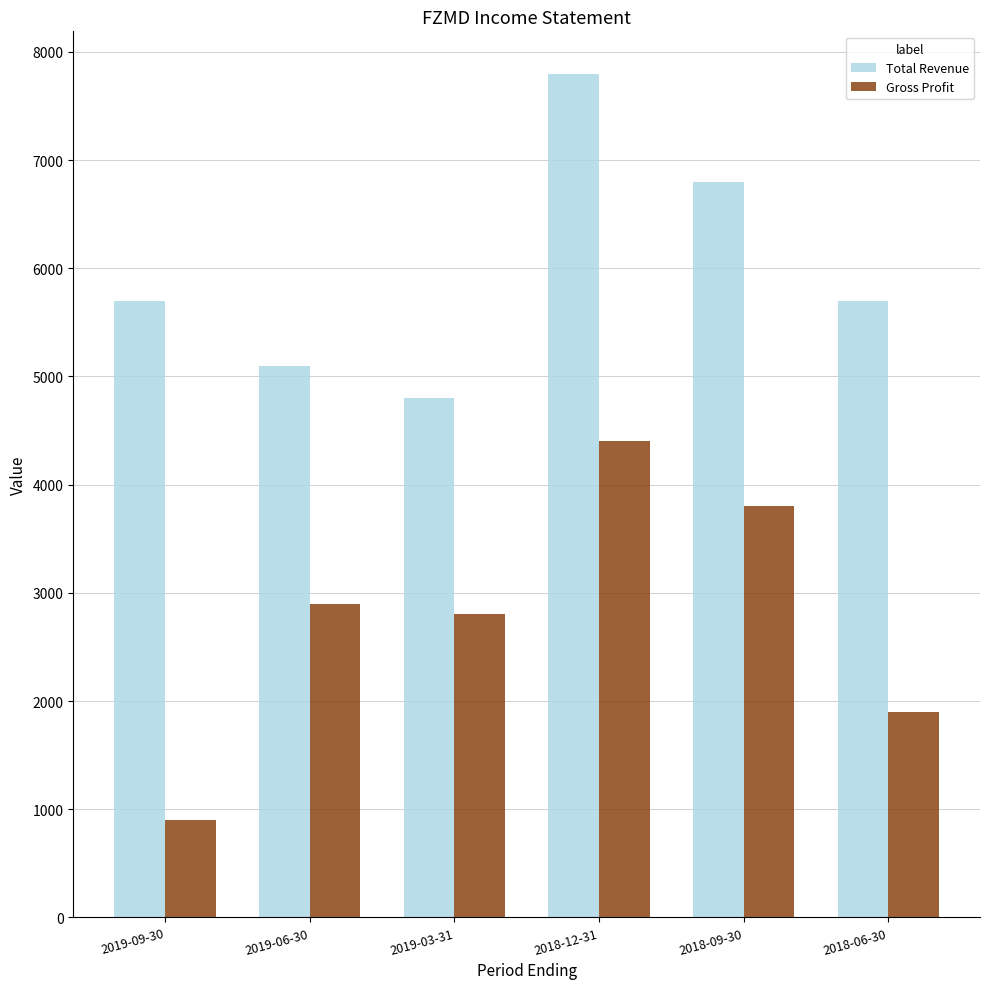

True or false: Gross Profit has a value of 3800 at 2018-09-30.

True